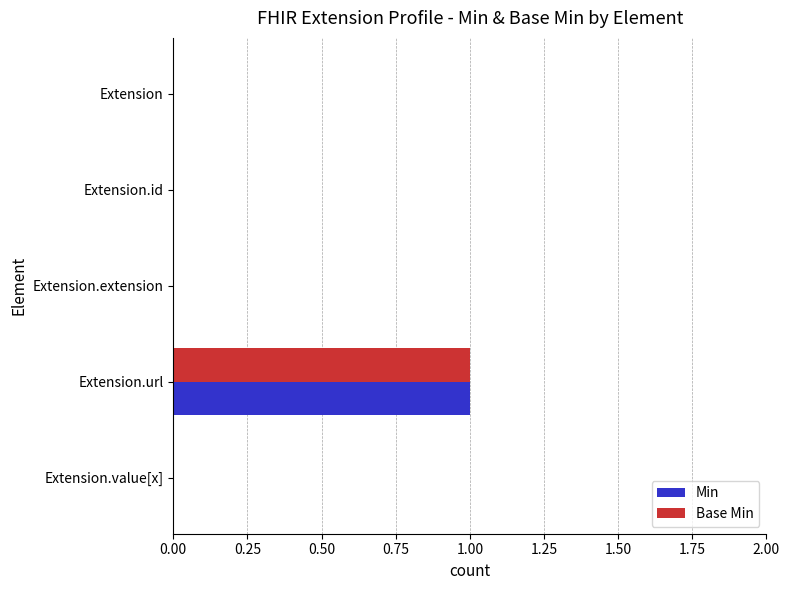

How many Min values are between 0 and 1?

5